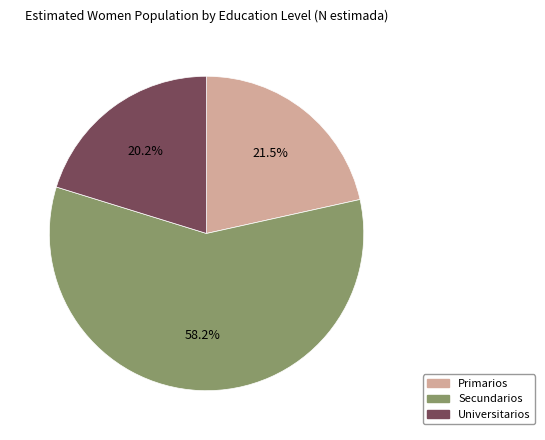

Does any single category account for the majority?

Yes